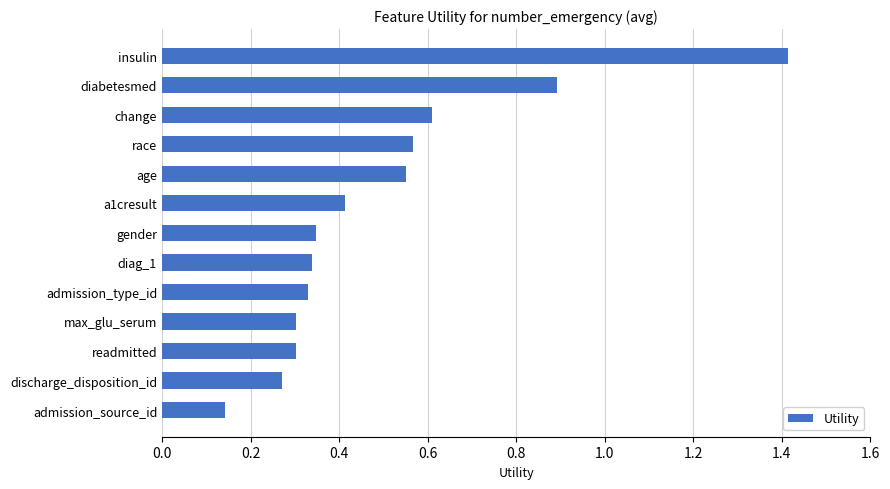

What is the average value?

0.5